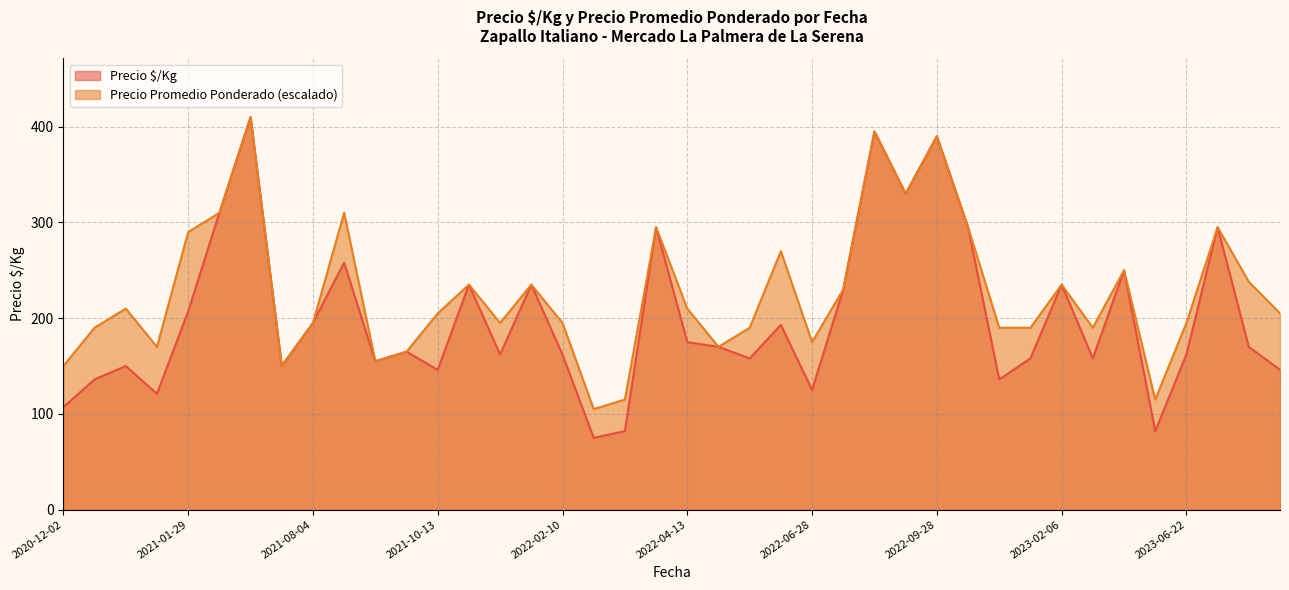

Which series has the largest total across all categories?

Precio Promedio Ponderado (escalado)